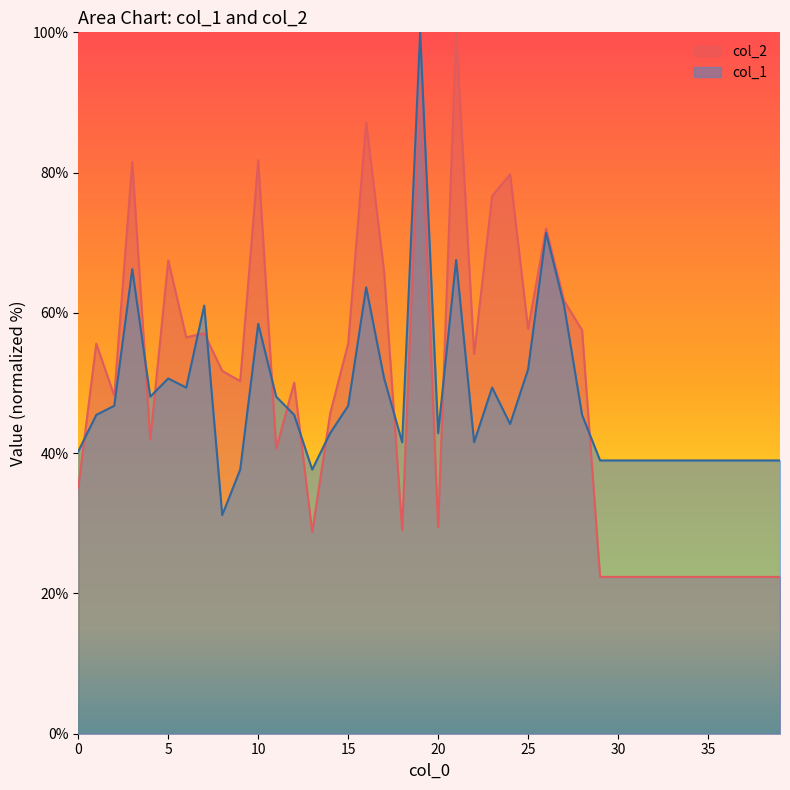

In col_2, how many points are higher than both neighbors (excluding endpoints)?

11